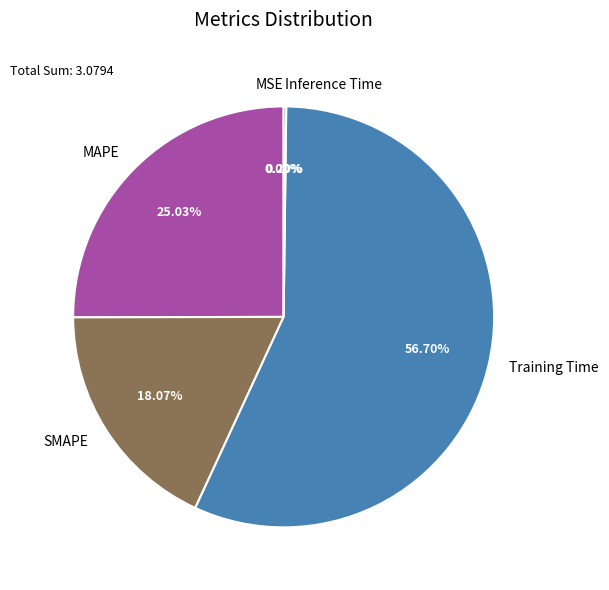

Between SMAPE and MAPE, which is larger?

MAPE